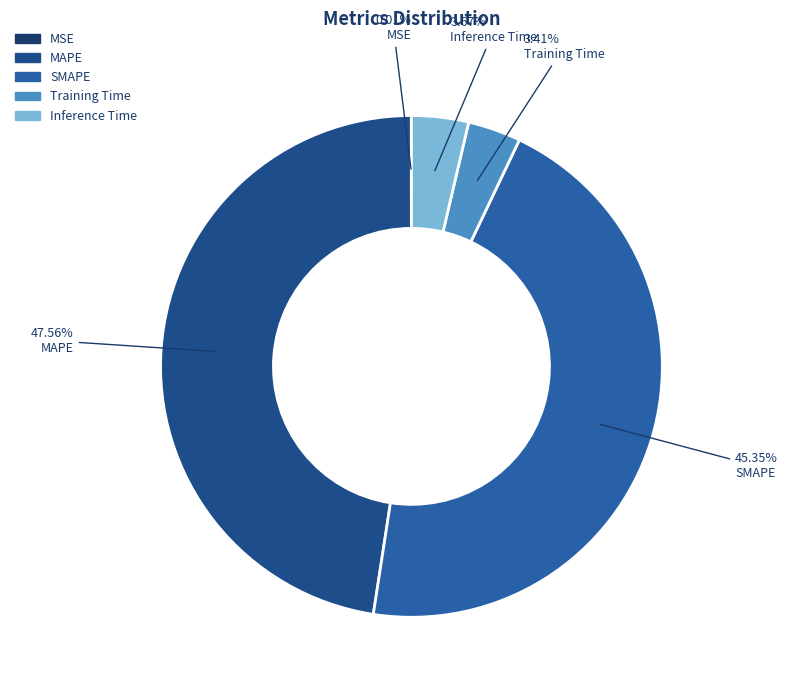

What percentage is the SMAPE slice, to the nearest percent?

45%